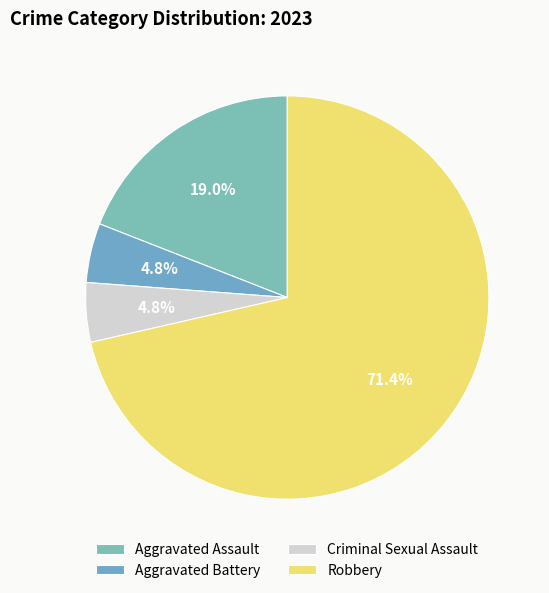

The Aggravated Battery slice represents 5% of the pie. True or false?

True